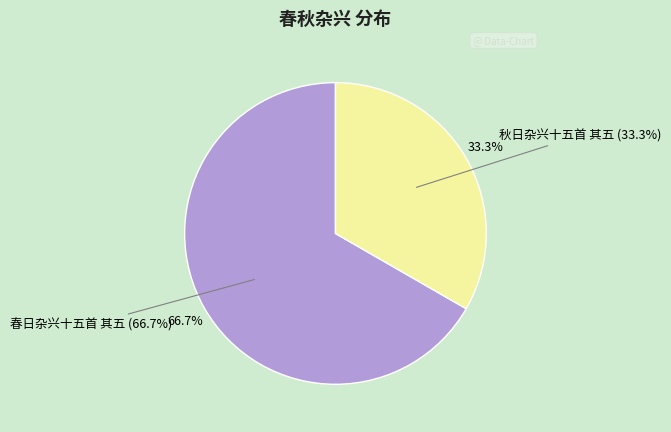

Rank the categories by value from highest to lowest.

春日杂兴十五首 其五, 秋日杂兴十五首 其五